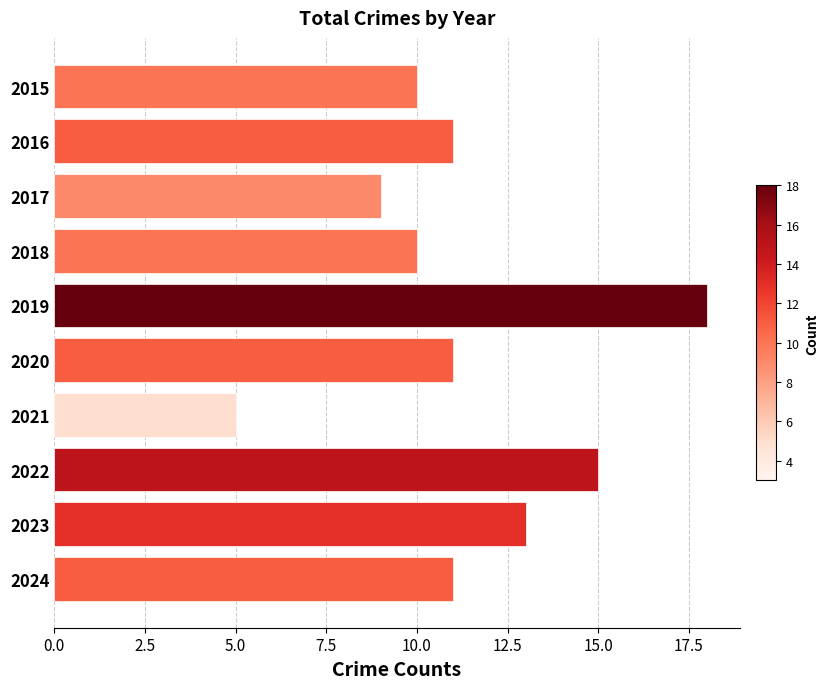

The value at 2023 is 13. True or false?

True